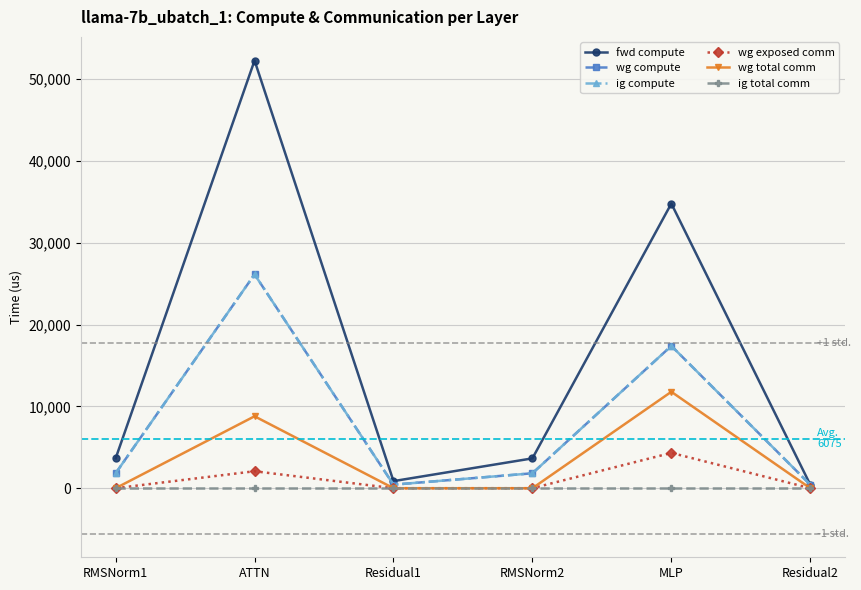

Which series changed the most between RMSNorm1 and ATTN?

fwd compute